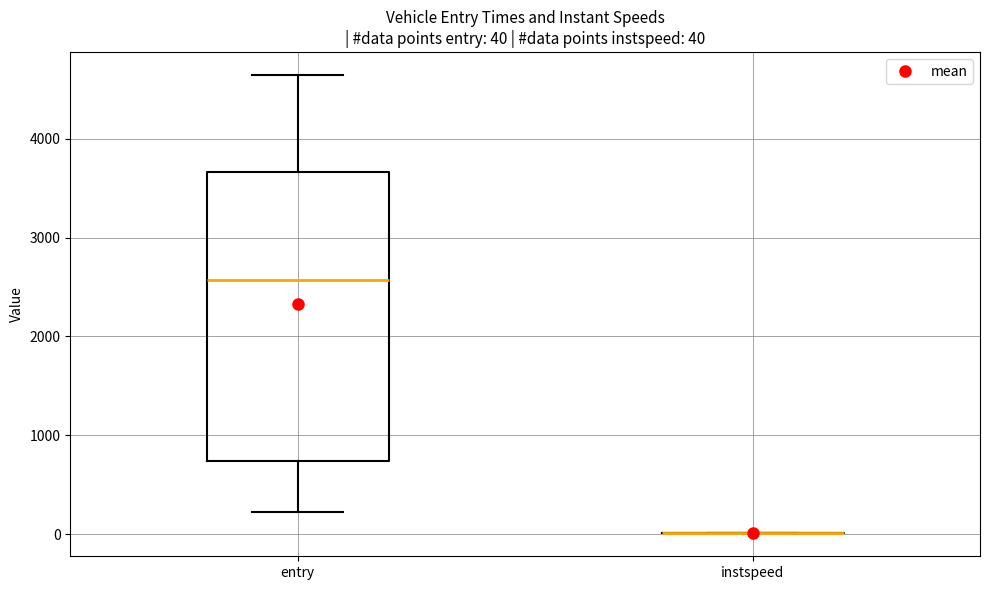

Which box is the tallest, from its lower edge to its upper edge?

entry